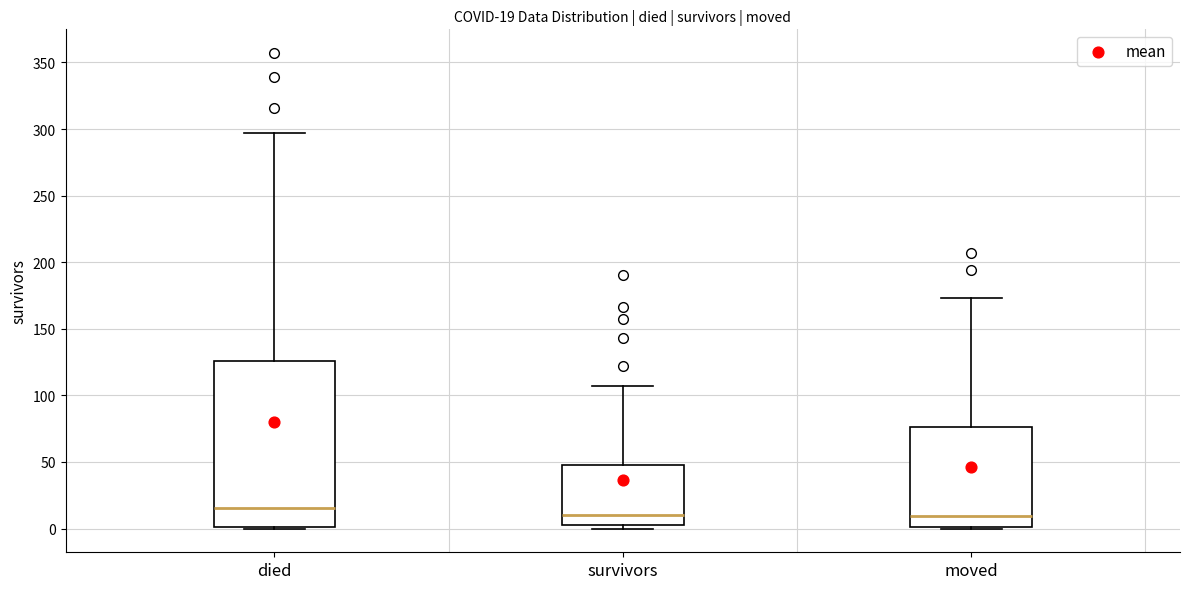

Which box is the tallest, from its lower edge to its upper edge?

died